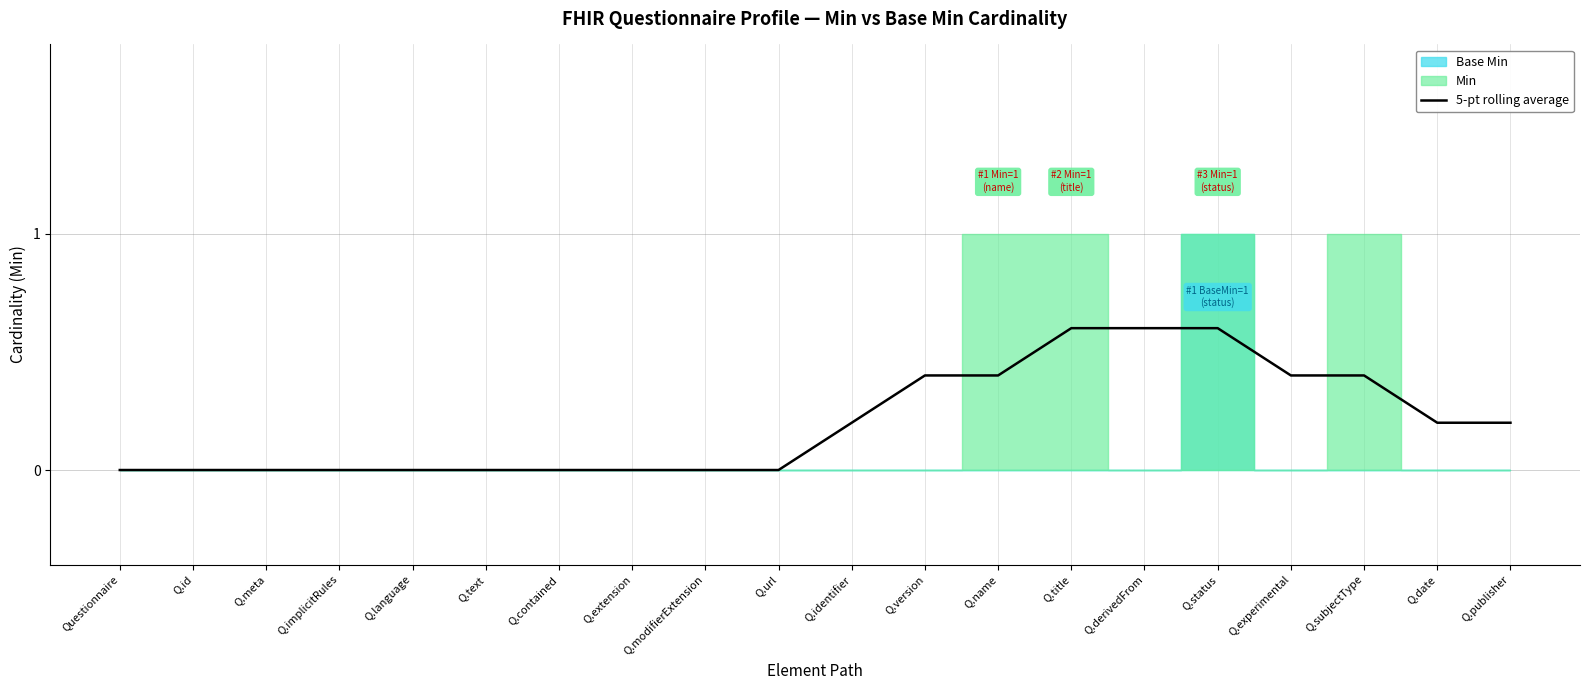

What is the sum of the values at Q.experimental and Q.date?

0.6